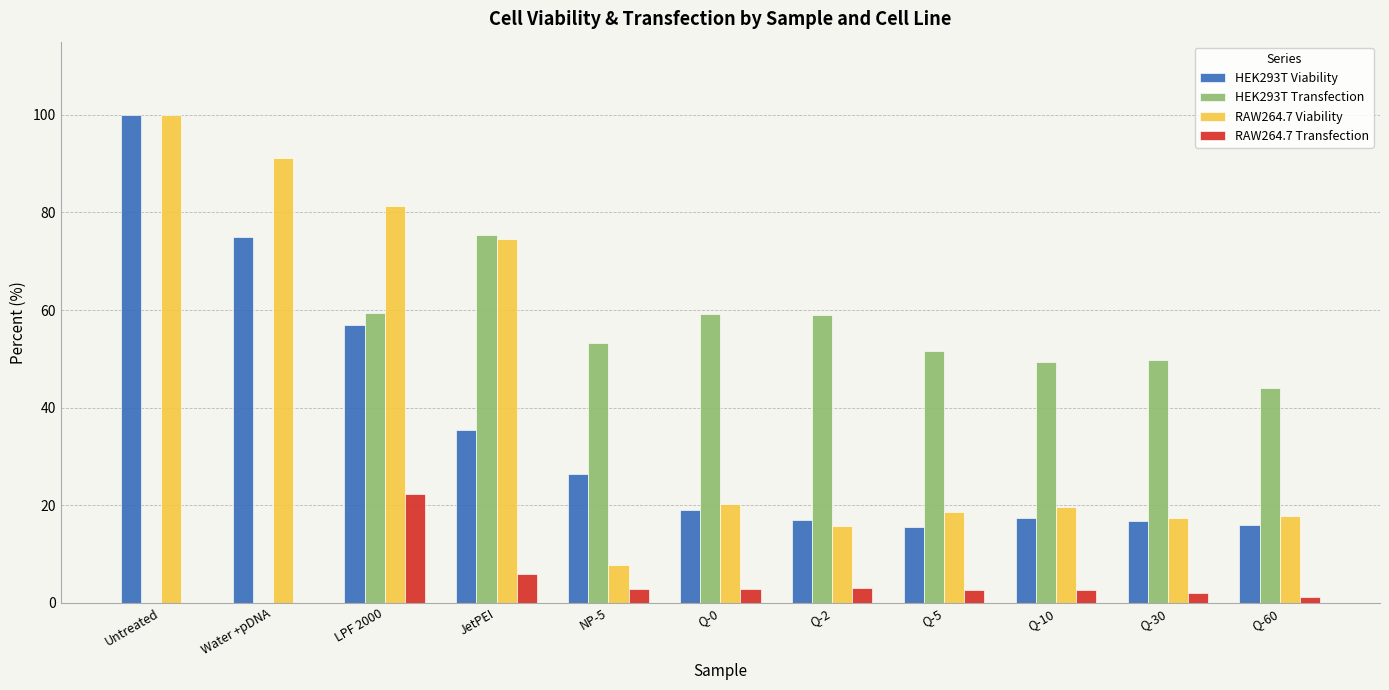

Which series has the largest total across all categories?

HEK293T Transfection